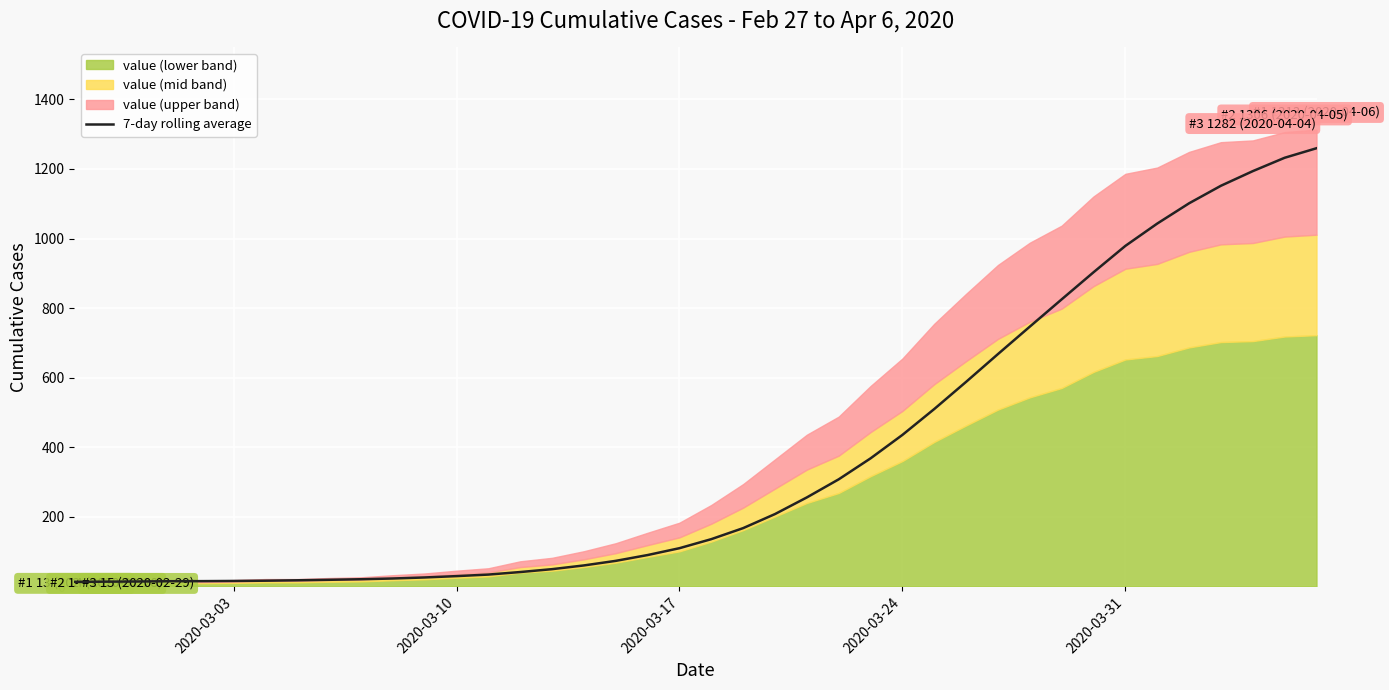

True or false: the data has more than 0 interior local peaks.

False